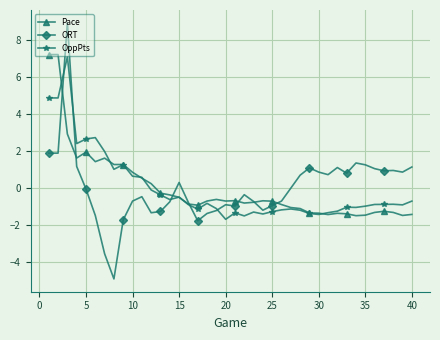

What is the minimum value for OppPts?

-1.7